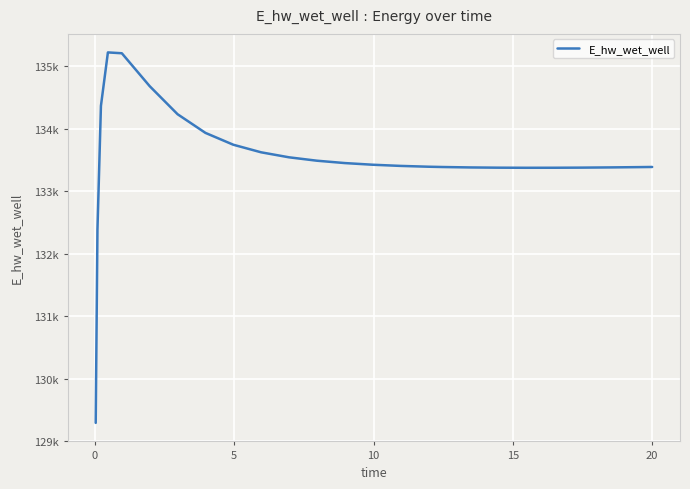

Is this an area chart (filled region under the line)?

No